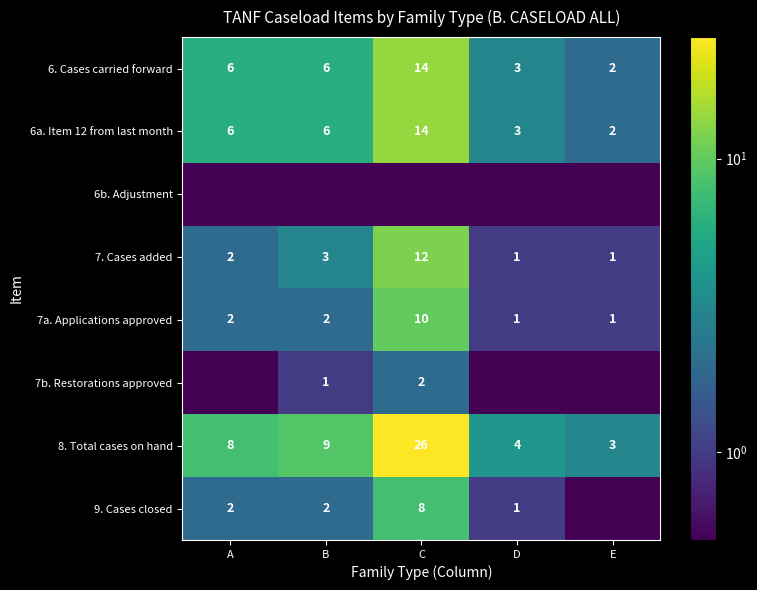

What is the approximate value of 7. Cases added at C?

12.0